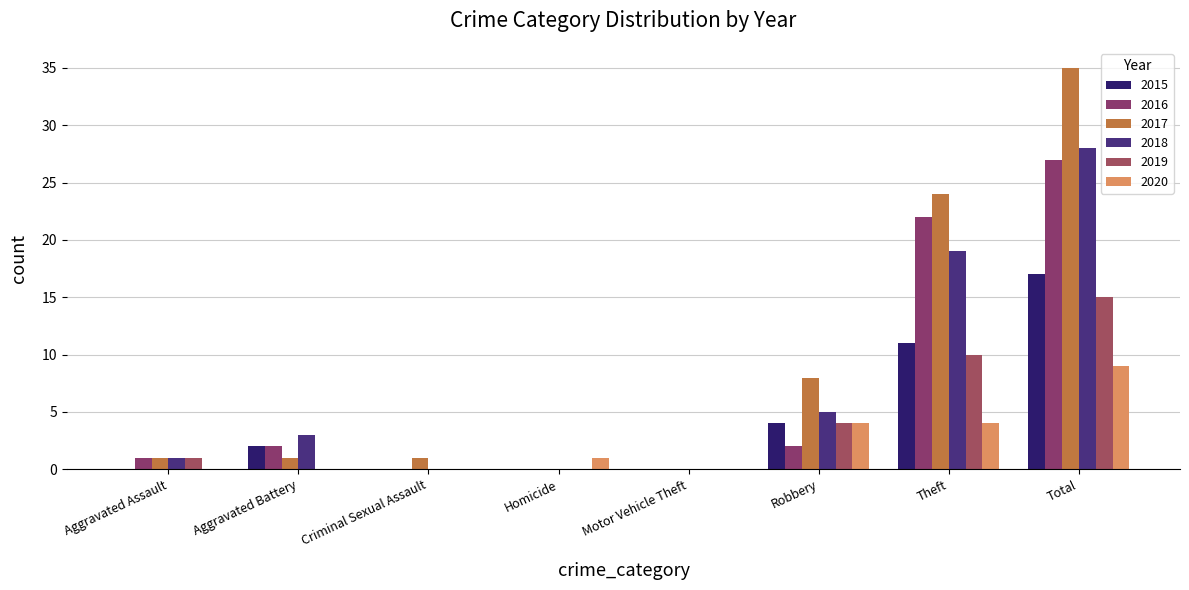

Does the chart contain stacked bars?

No